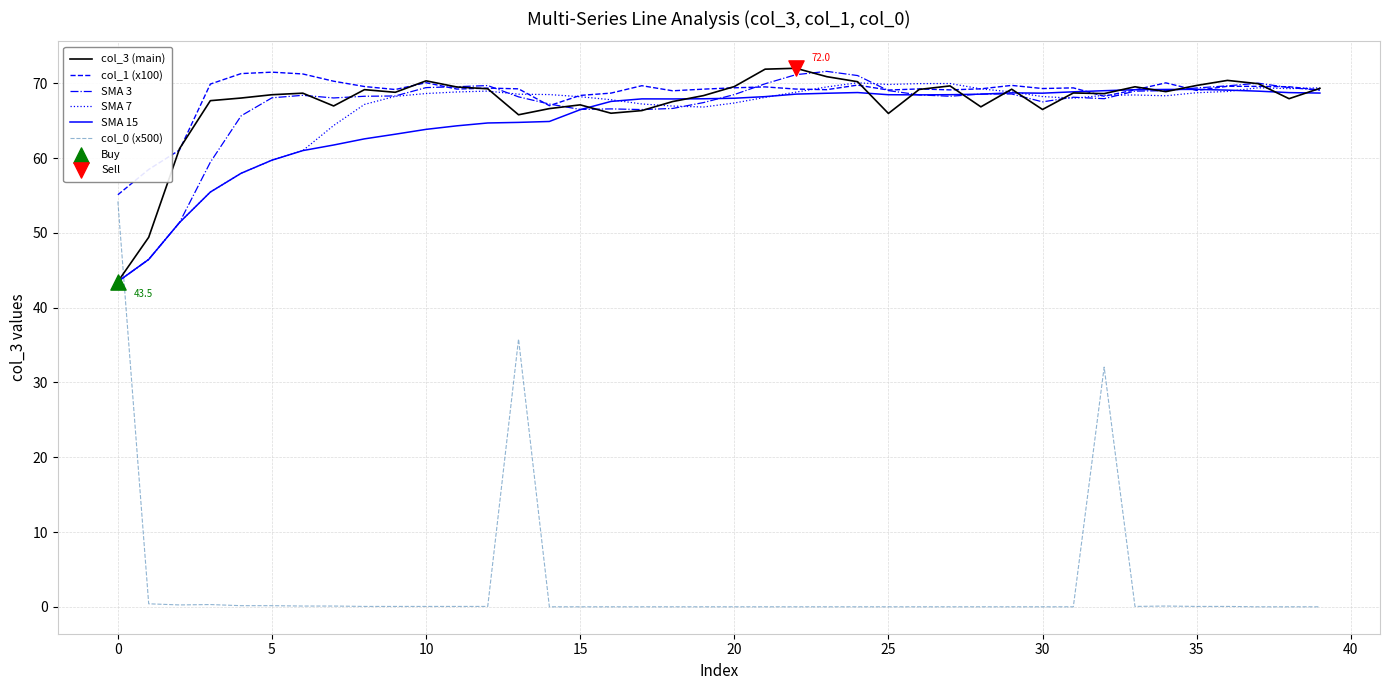

At how many categories does at least one series exceed 12?

40